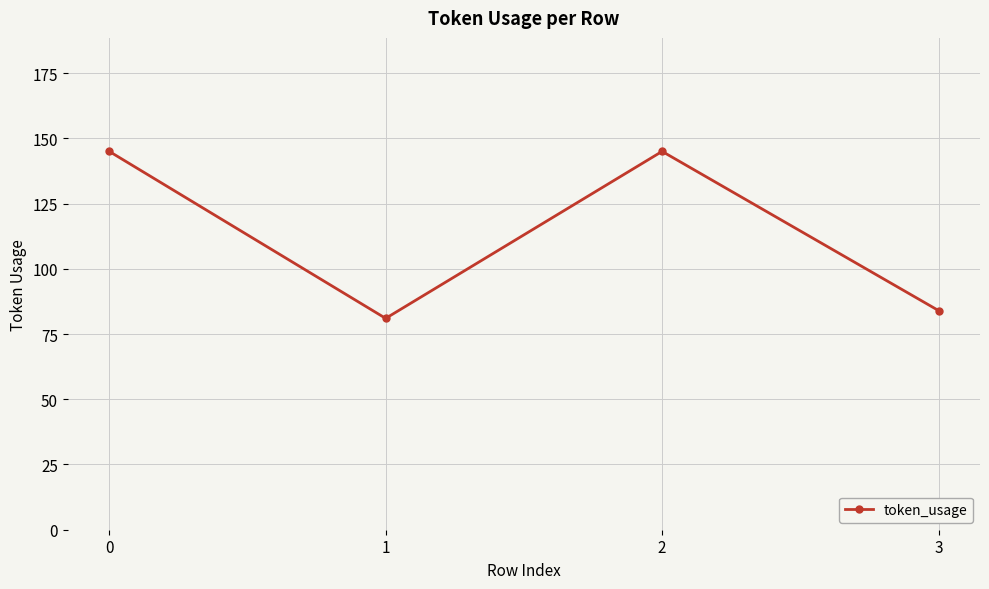

What is the difference between the values at 0 and 3?

61